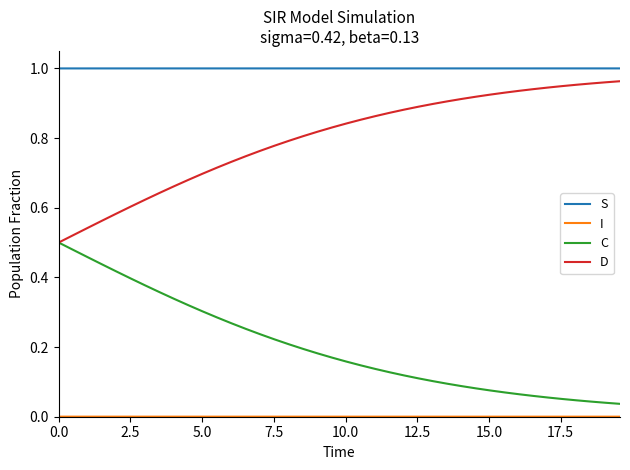

Which series has the largest total across all categories?

S